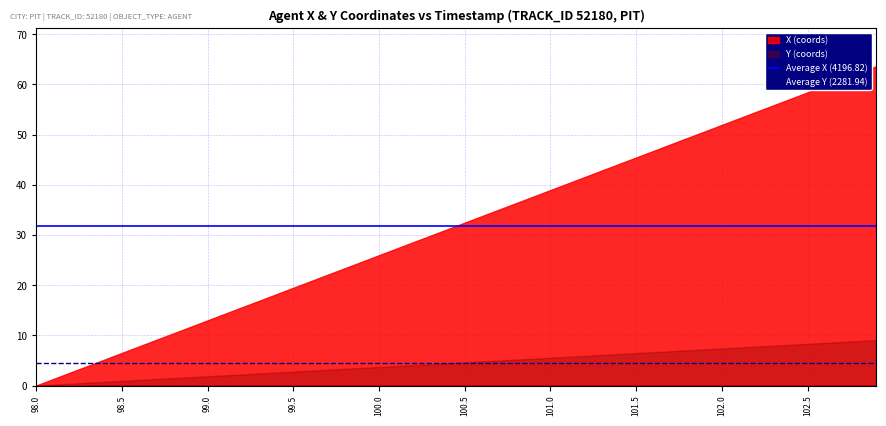

What is the maximum value shown in the chart?

63.6